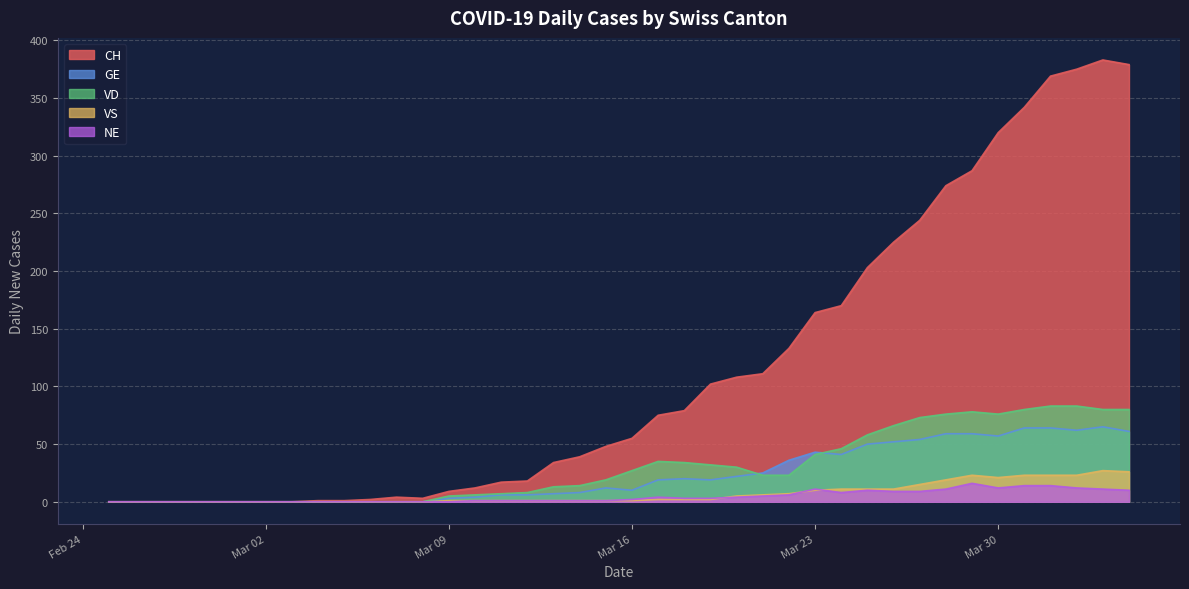

Where is the first local maximum for VD?

2020-03-17